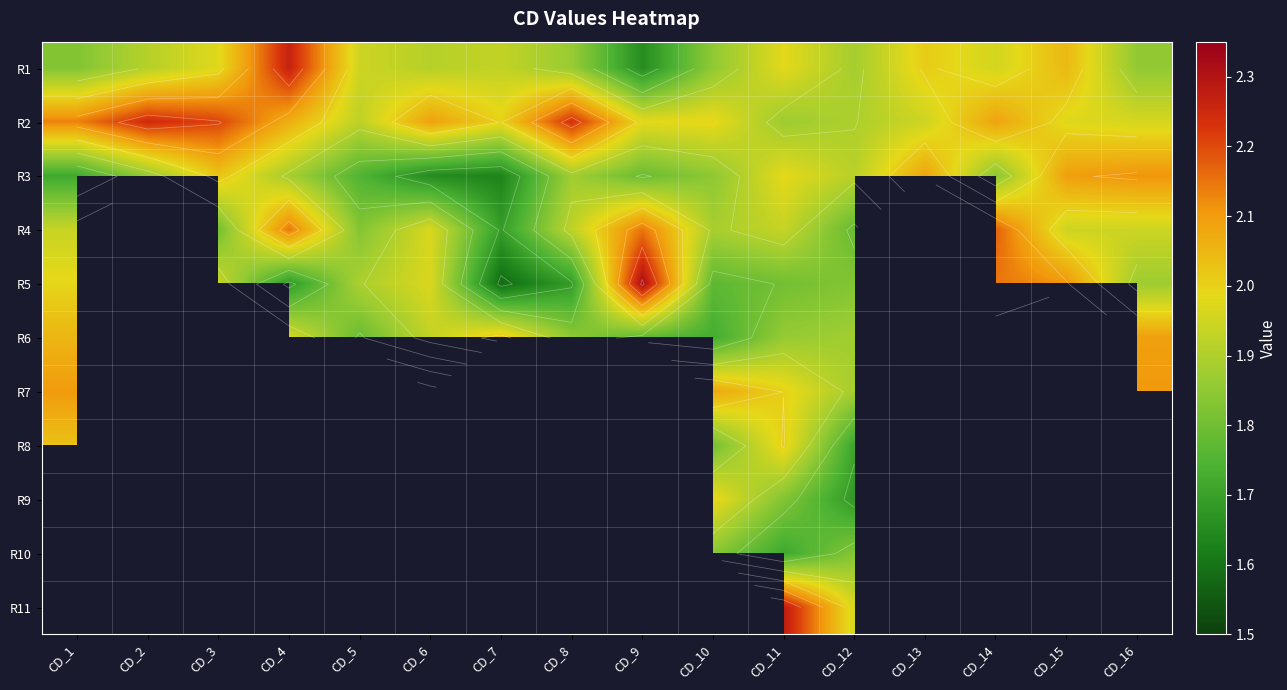

Count the number of data series in this chart.

11